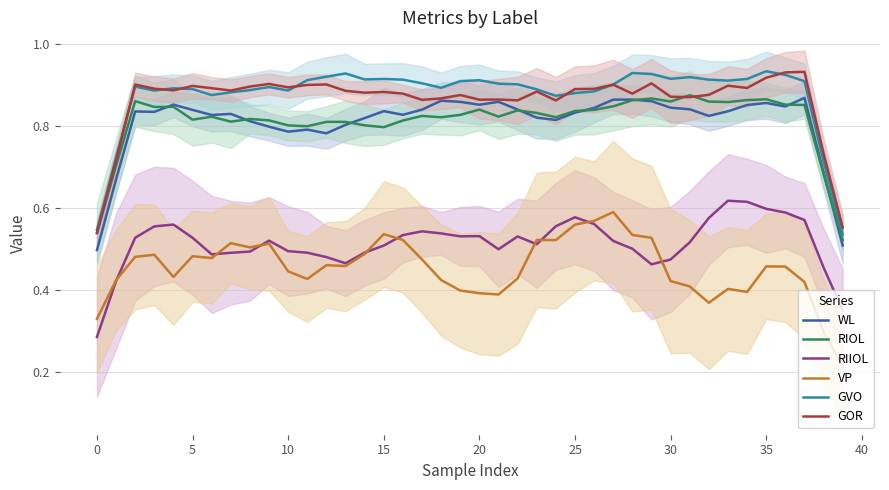

How many RIOL values are between 0 and 1?

40